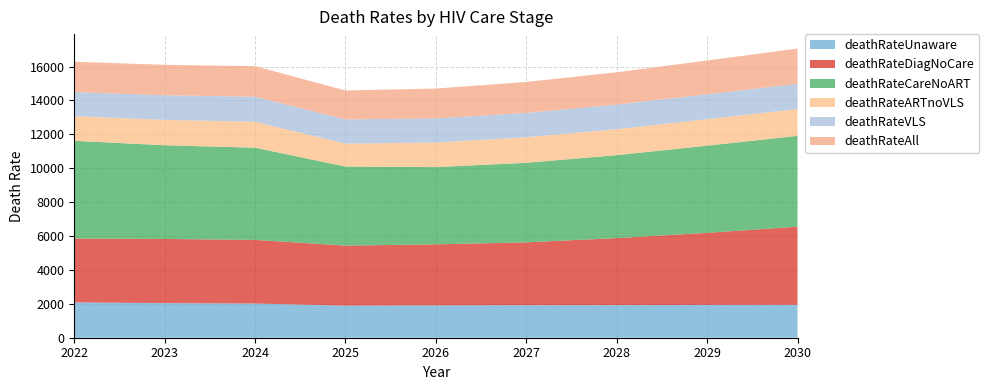

Reading left to right, extract all data points from this chart.

deathRateUnaware: 2022=2084	2023=2040	2024=2017	2025=1894	2026=1910	2027=1920	2028=1925	2029=1934	2030=1940
deathRateDiagNoCare: 2022=3768	2023=3789	2024=3755	2025=3542	2026=3599	2027=3708	2028=3954	2029=4253	2030=4613
deathRateCareNoART: 2022=5767	2023=5528	2024=5441	2025=4664	2026=4559	2027=4695	2028=4893	2029=5145	2030=5358
deathRateARTnoVLS: 2022=1453	2023=1498	2024=1531	2025=1350	2026=1451	2027=1507	2028=1533	2029=1566	2030=1582
deathRateVLS: 2022=1421	2023=1452	2024=1477	2025=1432	2026=1425	2027=1434	2028=1453	2029=1468	2030=1488
deathRateAll: 2022=1794	2023=1795	2024=1802	2025=1706	2026=1759	2027=1826	2028=1905	2029=1991	2030=2081